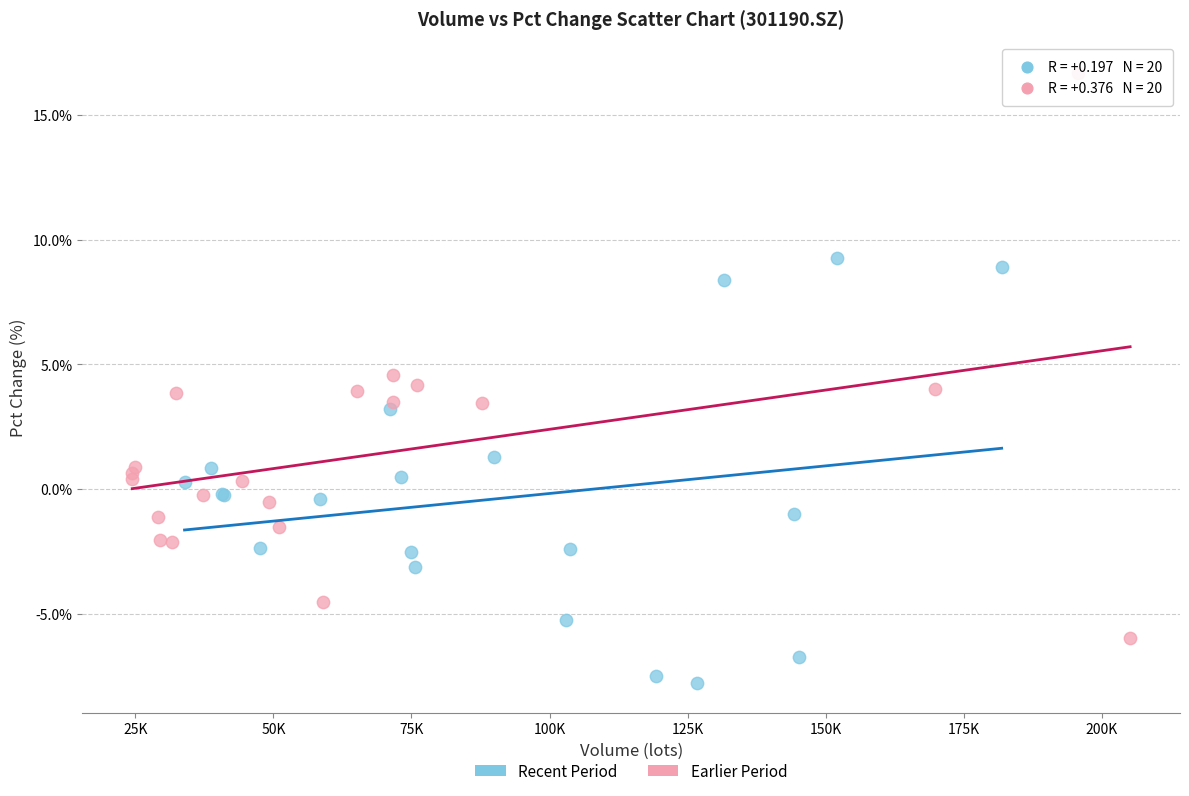

Which series has the widest spread of Y values?

Earlier Period